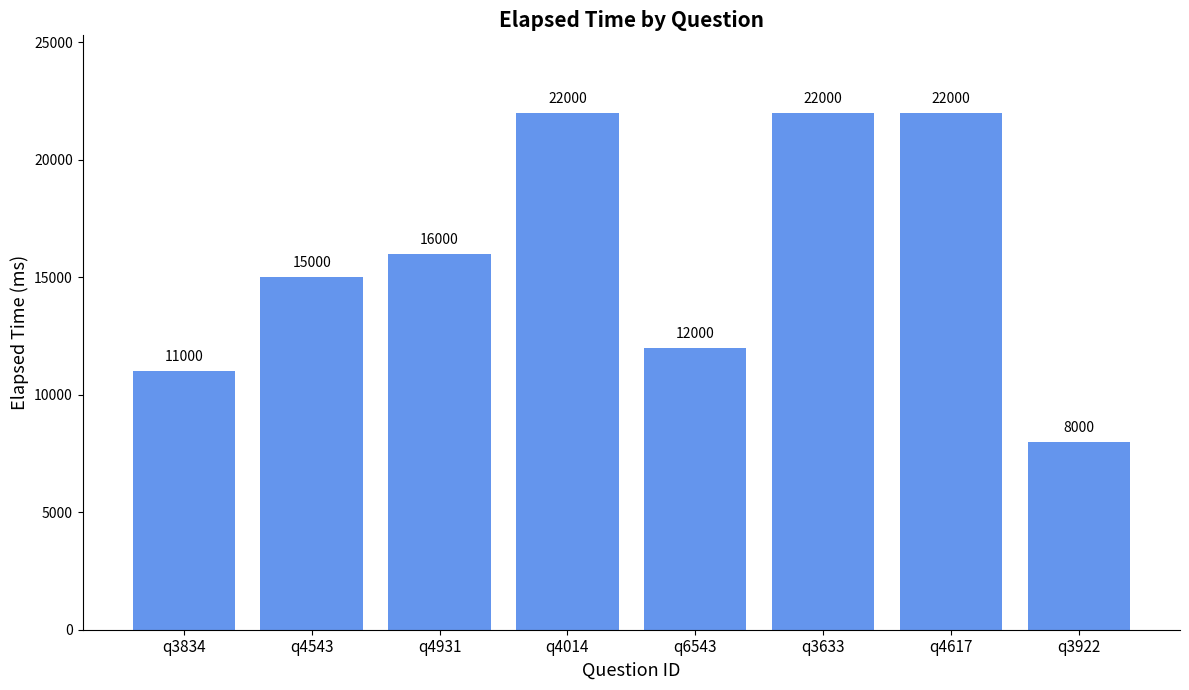

What is the change in value from q4617 to q3922?

-14000